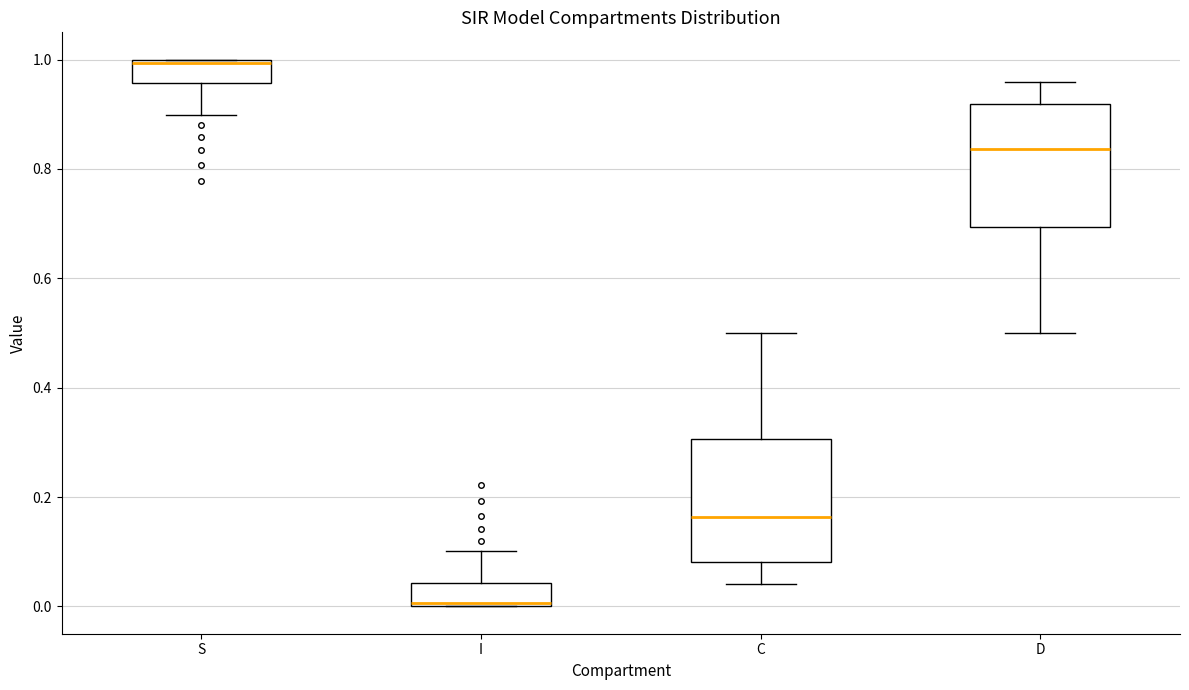

Reading left to right, transcribe this box plot: for each box, give where its median line is, the range the box spans, and where its two whiskers end, as read against the y-axis. The values are not printed on the chart, so give them approximately, as read against the axis.

S: median 1.00, box 0.96 to 1.00, whiskers 0.90 to 1.00
I: median 0.00, box 0.00 to 0.04, whiskers 0.00 to 0.10
C: median 0.16, box 0.08 to 0.30, whiskers 0.04 to 0.50
D: median 0.84, box 0.70 to 0.92, whiskers 0.50 to 0.96